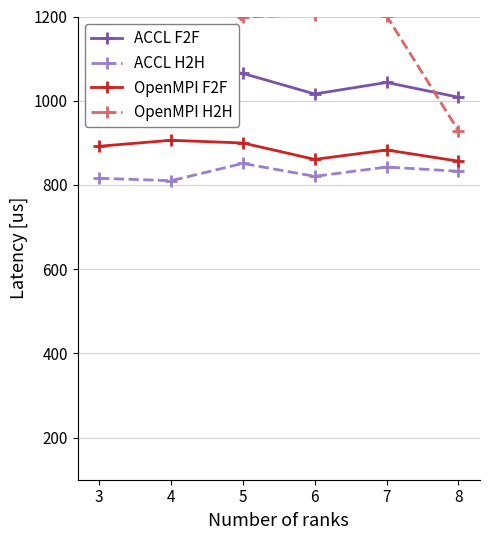

Read the OpenMPI F2F value at 8.

856.5